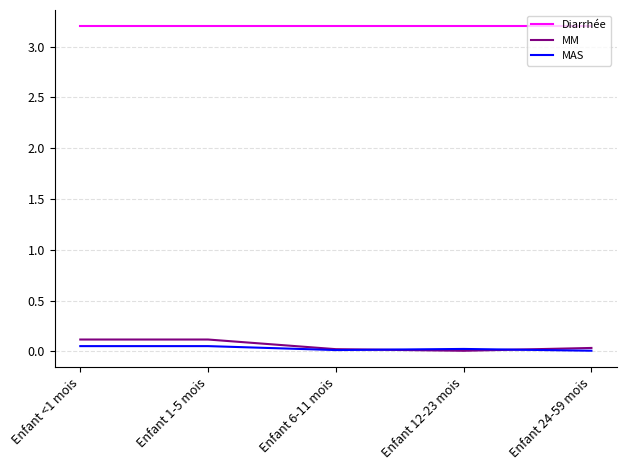

True or false: Diarrhée and MM cross at least once.

False